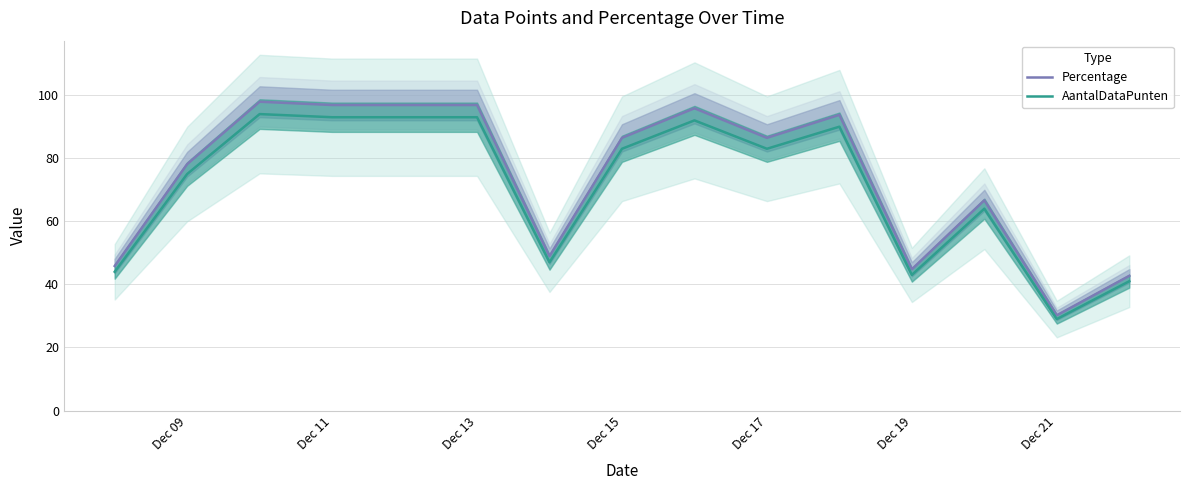

What is the maximum value shown in the chart?

97.9